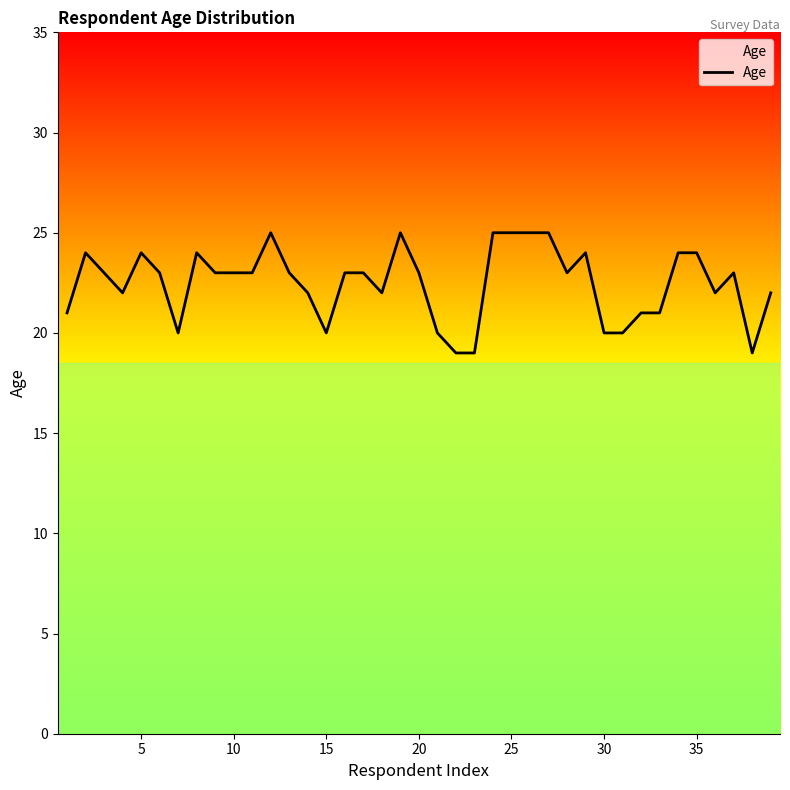

What is the greatest value displayed?

25